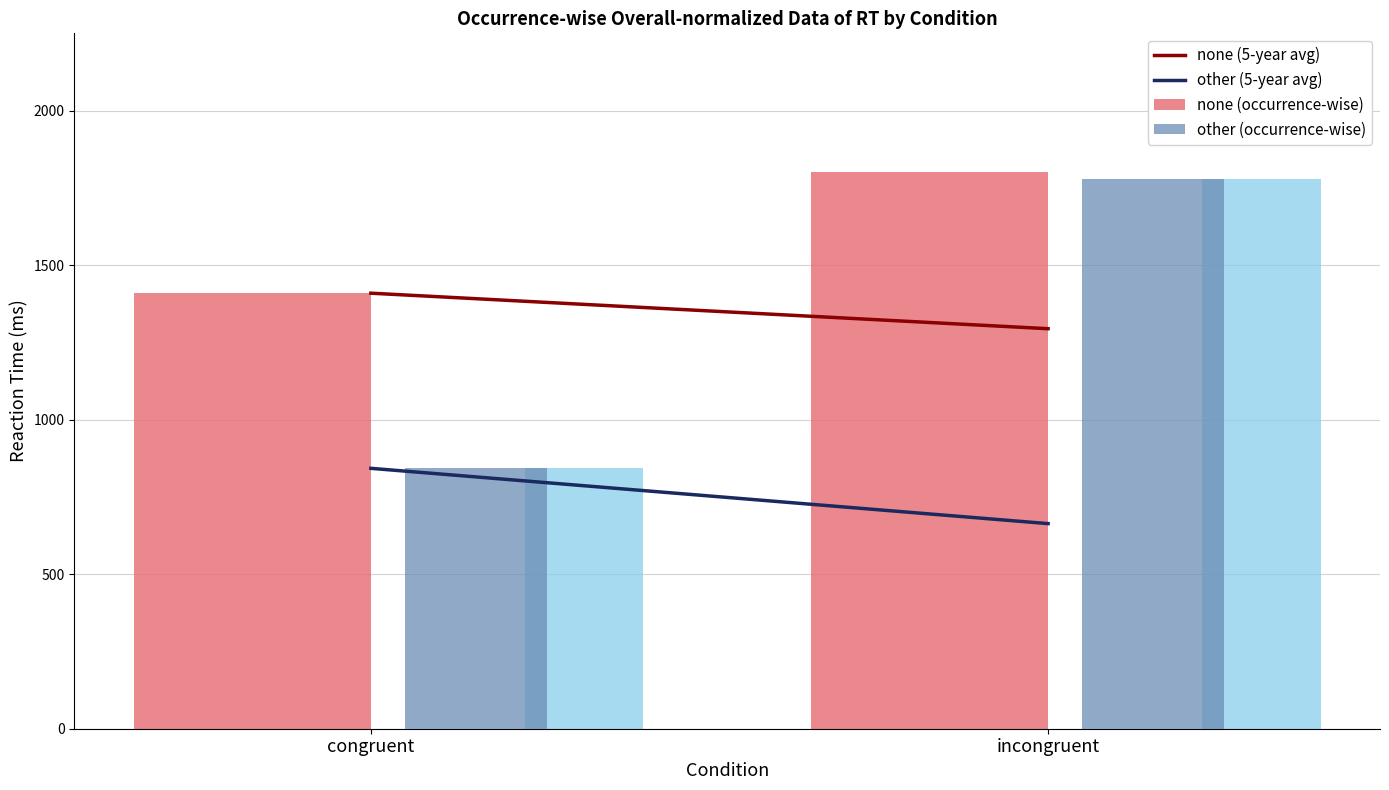

What is the label of the 1st bar from the right?

incongruent